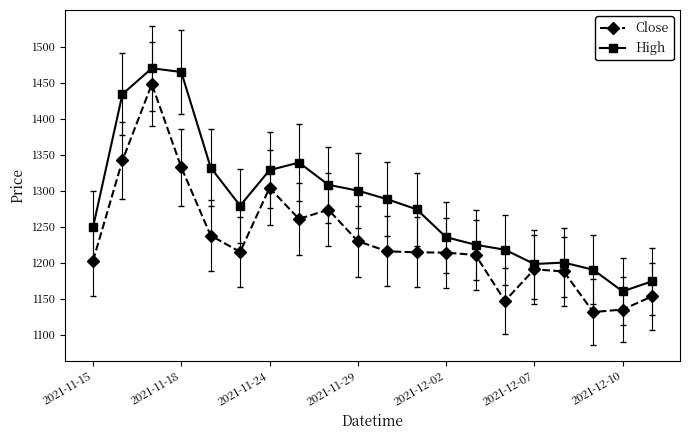

True or false: High and Close cross at least once.

False